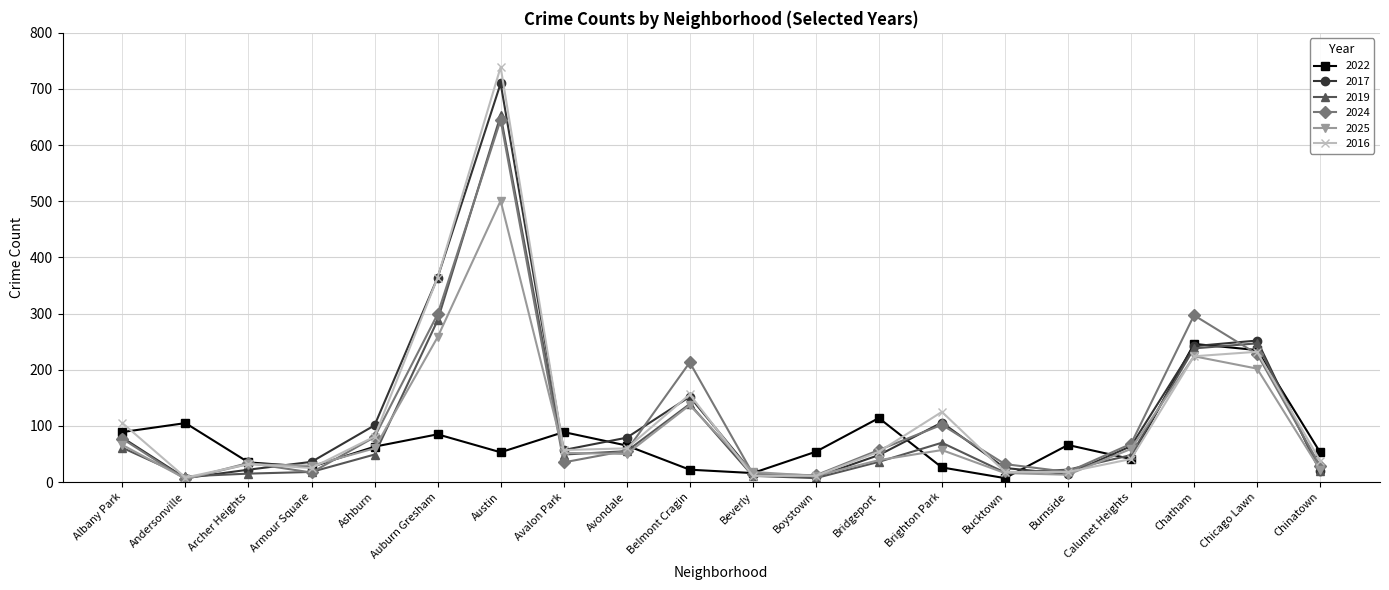

What position from the left is Brighton Park?

14